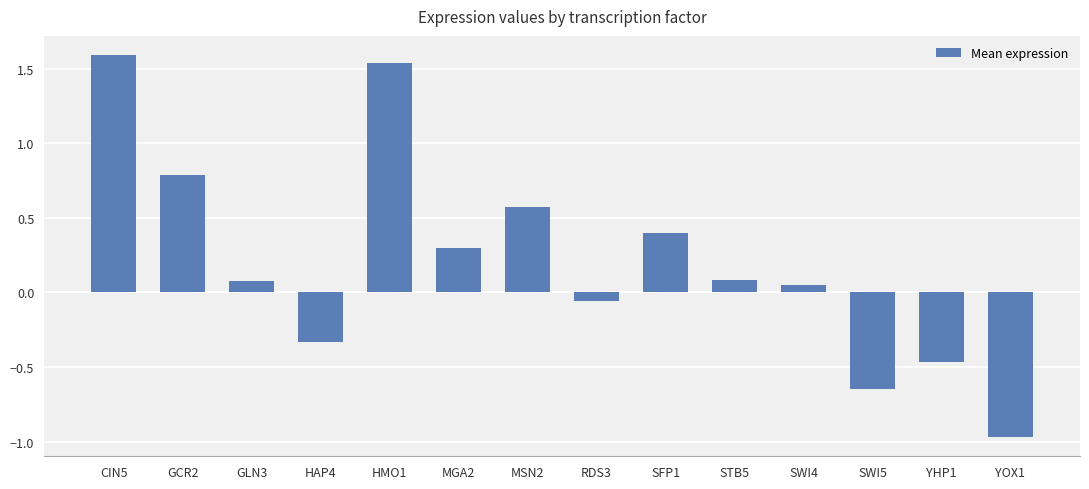

How many bars are there in total?

14